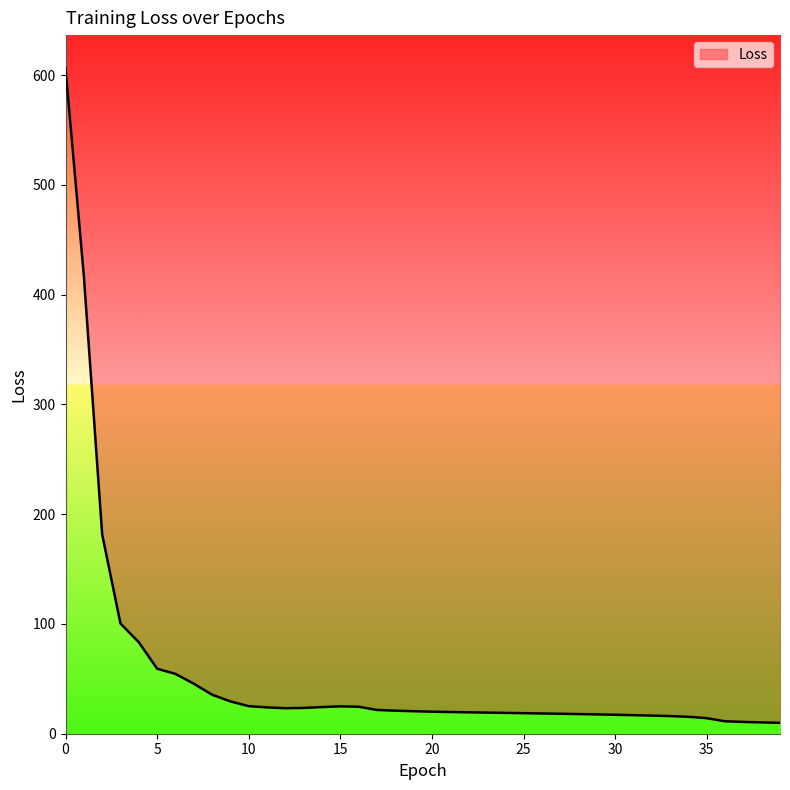

The chart shows a value of 23.2 at 12. True or false?

True